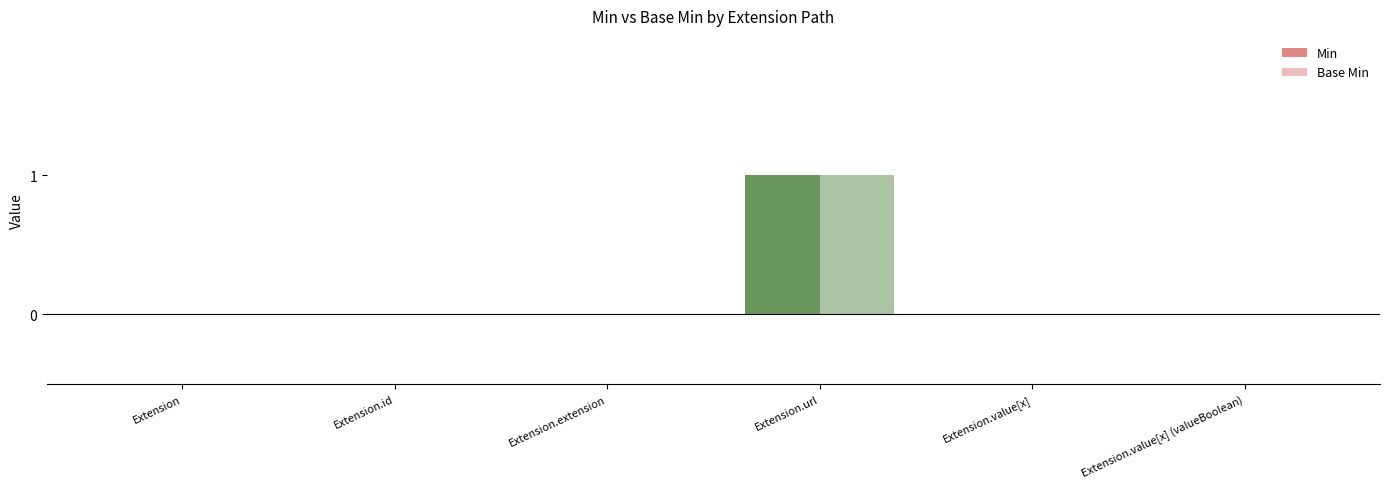

At which category is the sum across all series the highest?

Extension.url